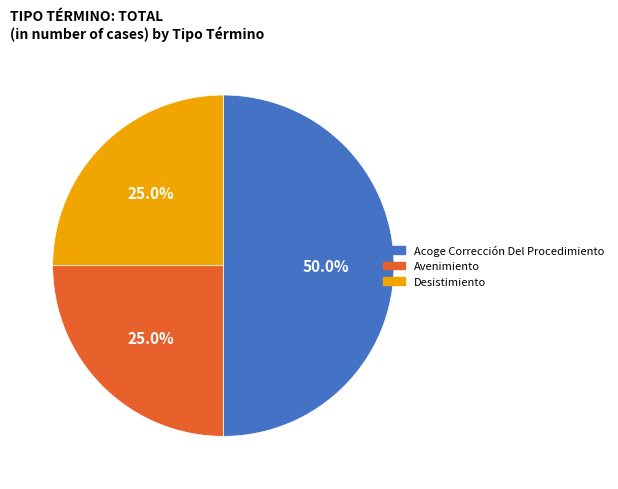

What is the ratio of the value at Avenimiento to the value at Acoge Corrección Del Procedimiento?

0.5